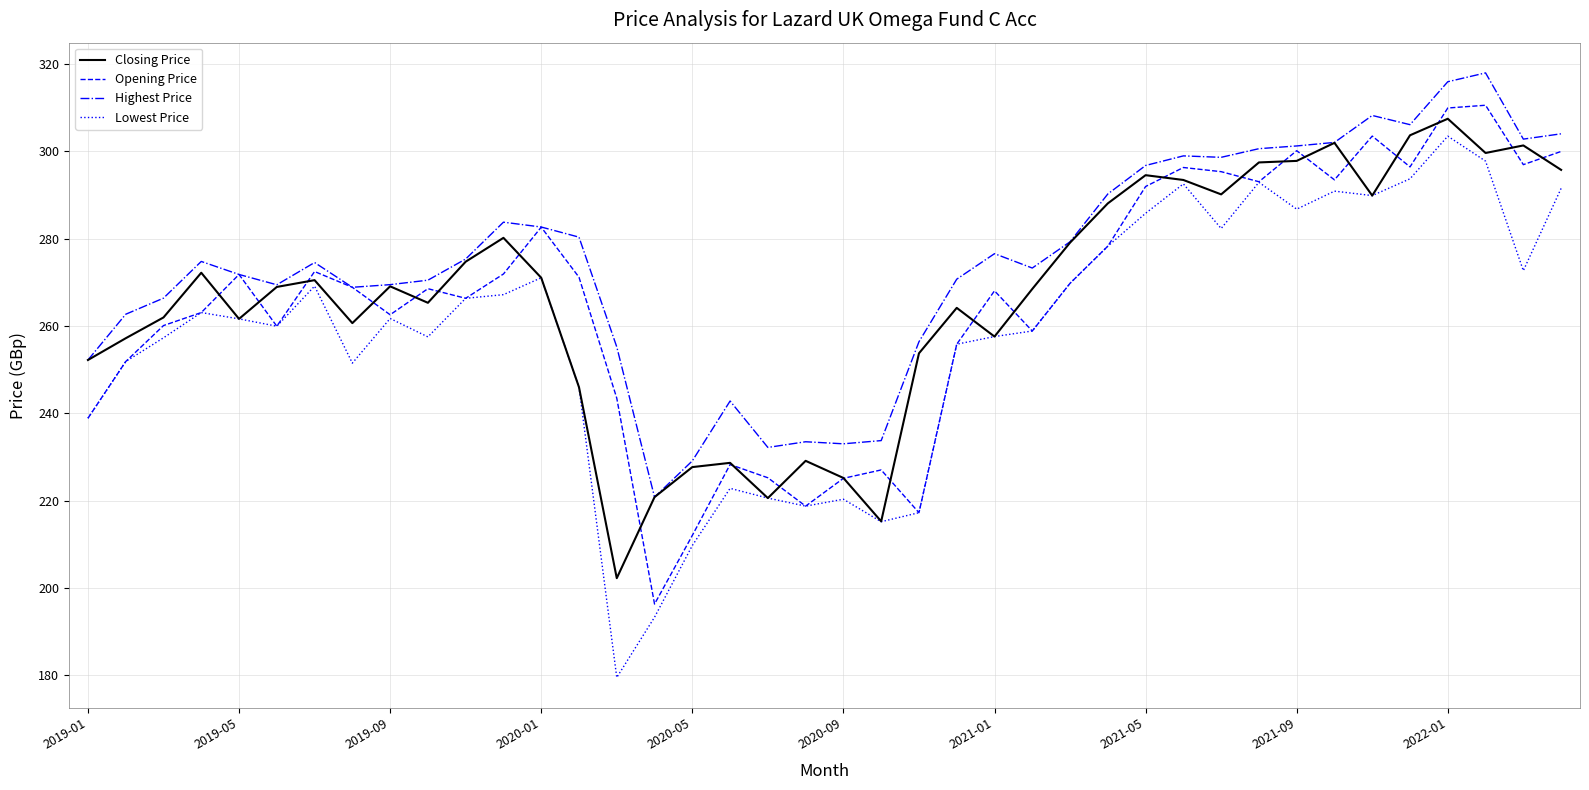

Which series has the largest total across all categories?

Highest Price